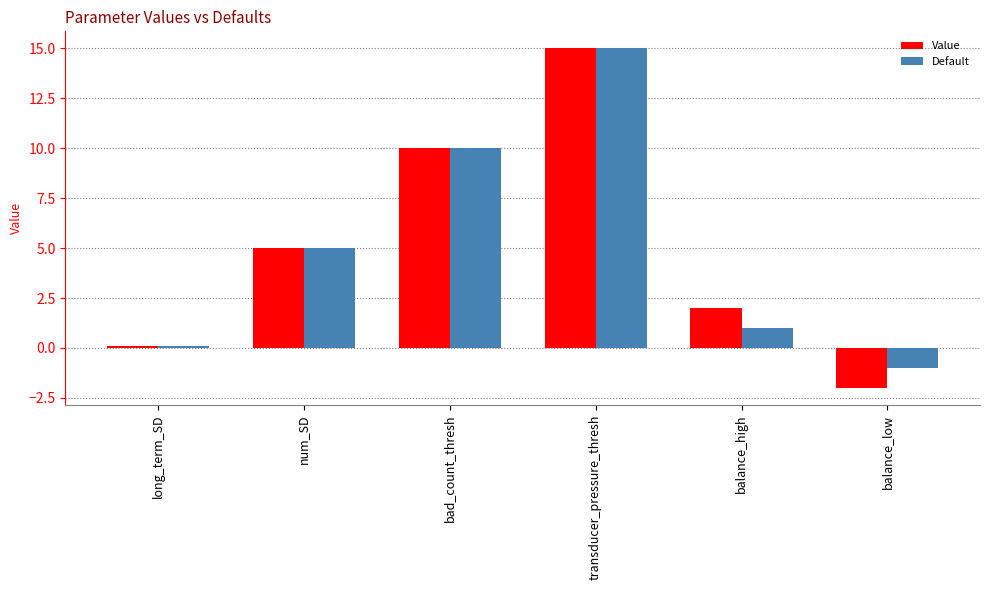

What position from the left is bad_count_thresh?

3